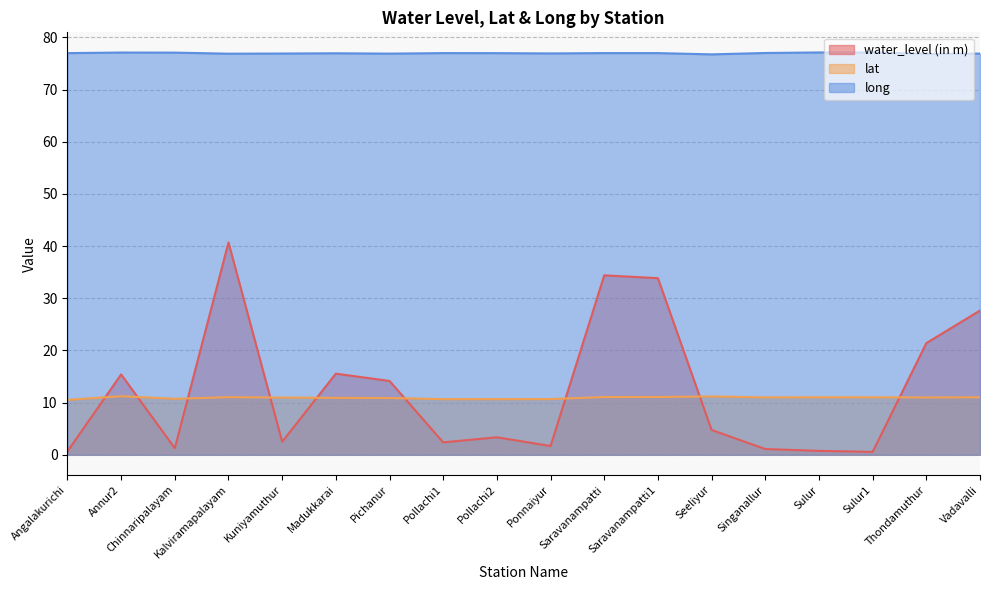

Which category has the lowest value in the long series?

Seeliyur